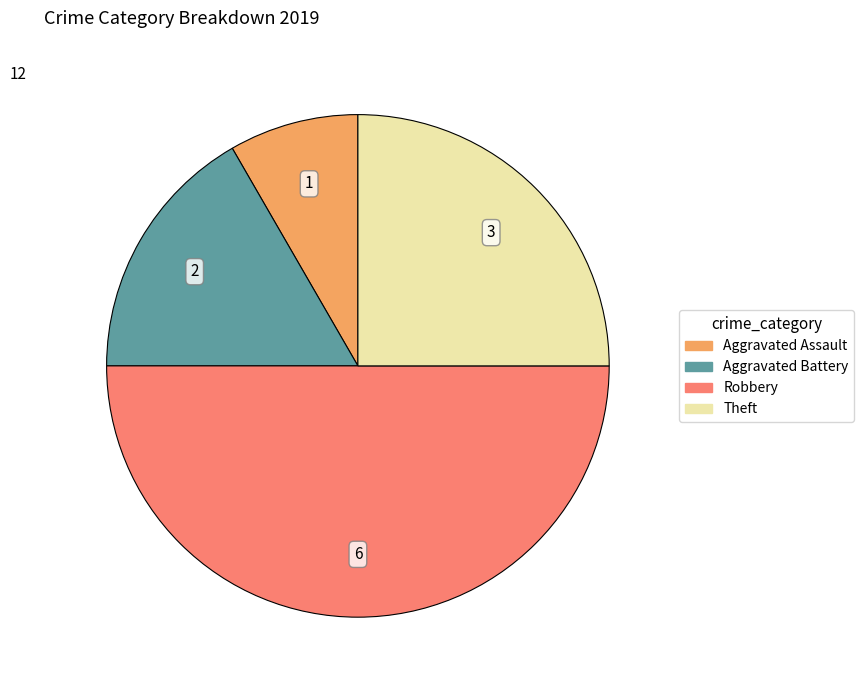

Rank the categories by value from lowest to highest.

Aggravated Assault, Aggravated Battery, Theft, Robbery